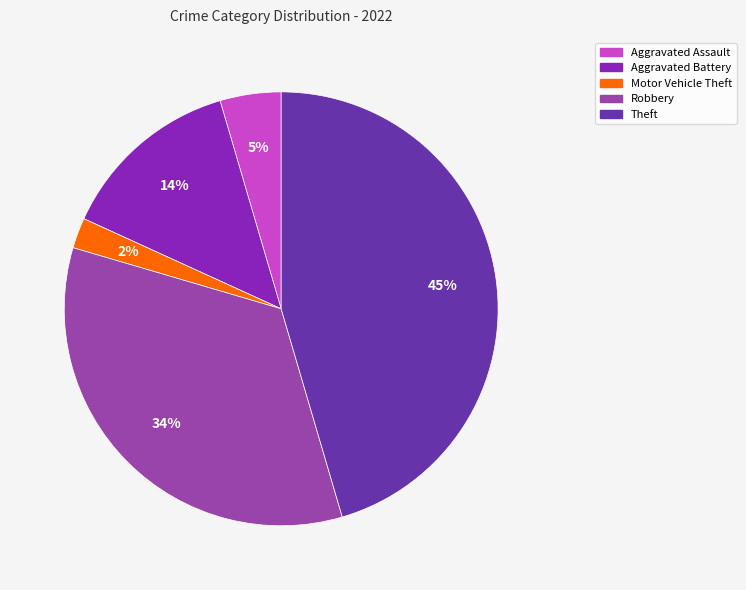

Is there any slice that represents more than half of the pie?

No